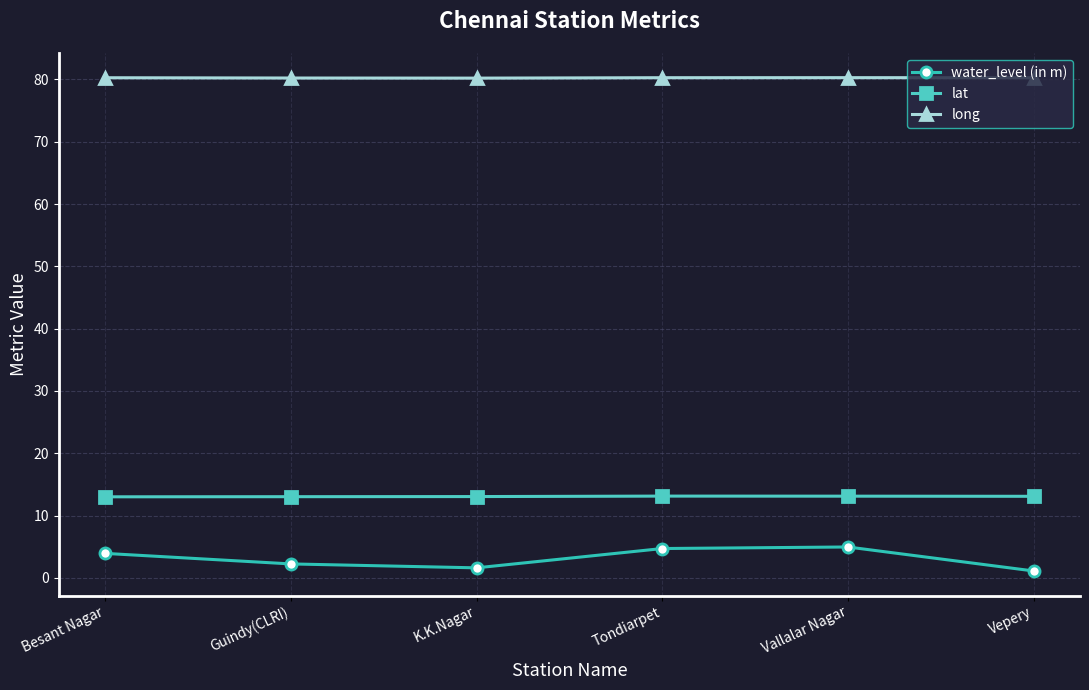

In lat, how many points are higher than both neighbors (excluding endpoints)?

1